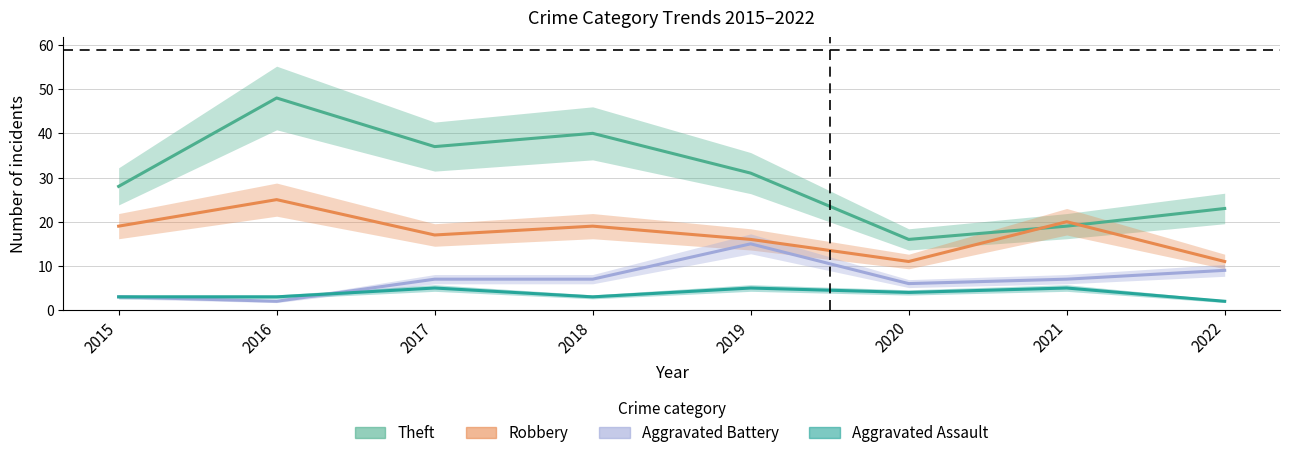

List the labels in order of Theft value, smallest first.

2020, 2021, 2022, 2015, 2019, 2017, 2018, 2016